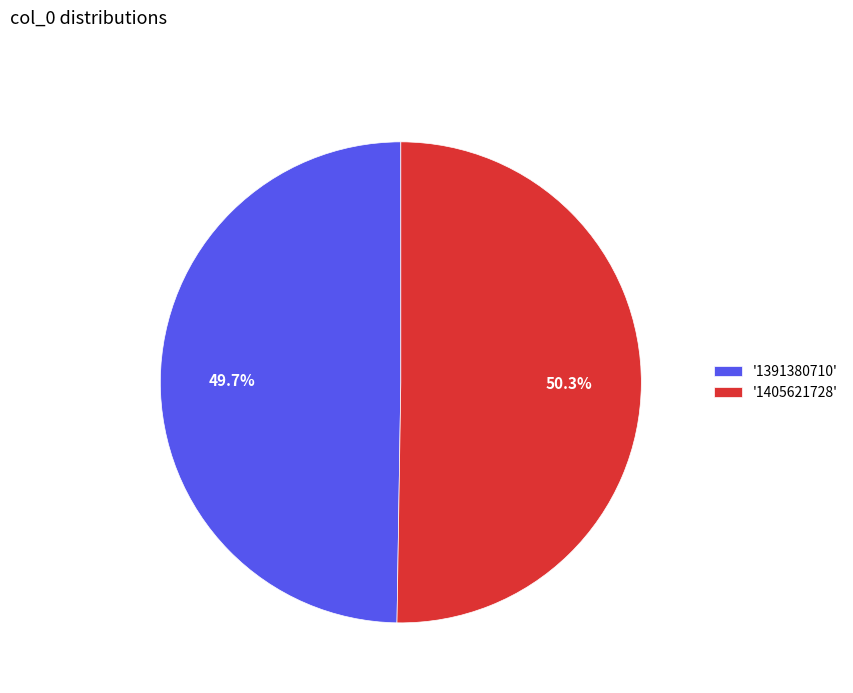

Rank the categories by value from highest to lowest.

'1405621728', '1391380710'